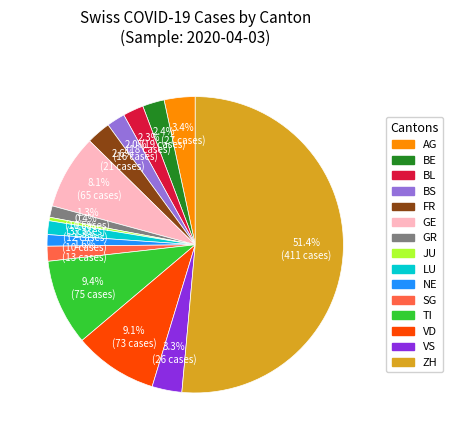

What is the largest slice in the pie chart?

ZH